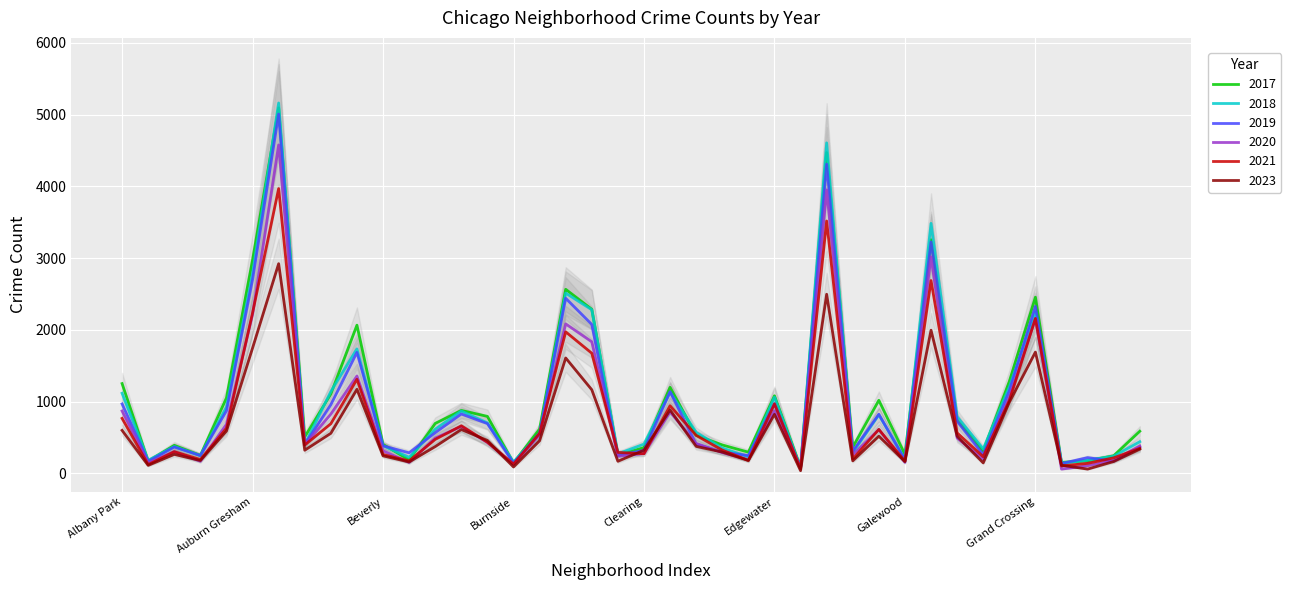

At Gage Park, list the series in order from largest to smallest.

2017, 2019, 2018, 2021, 2020, 2023